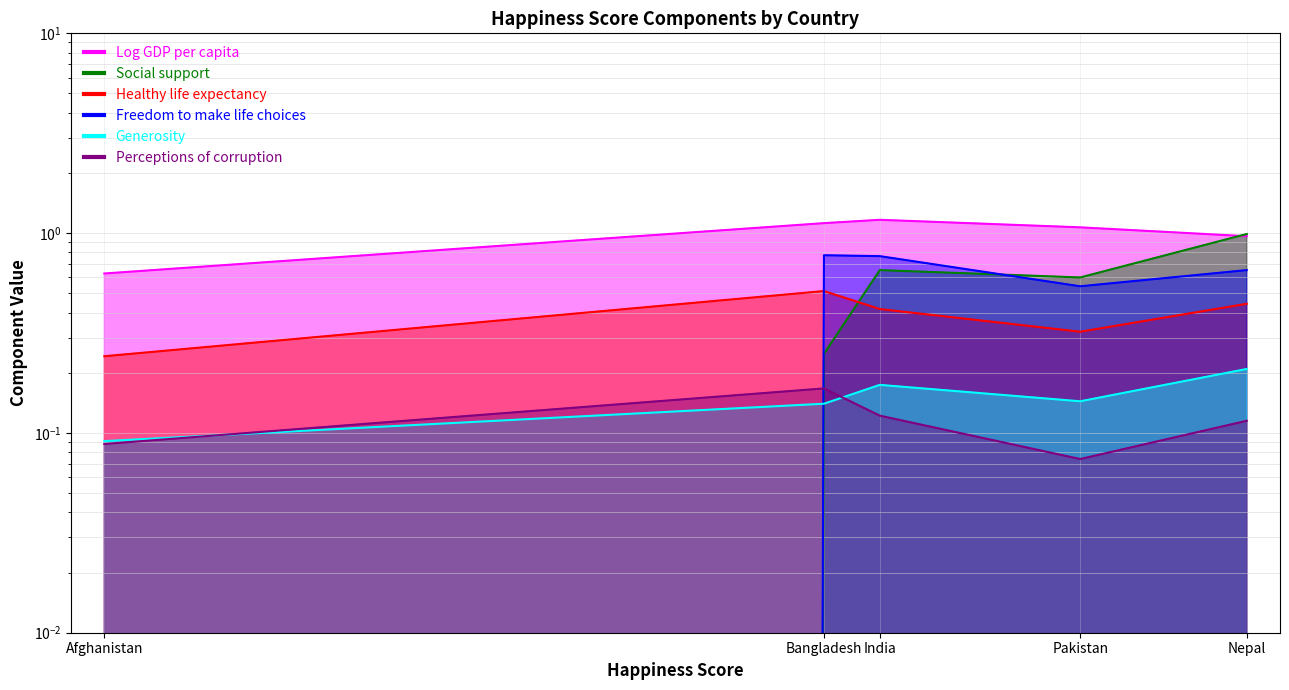

True or false: Generosity has a value of 0.1 at Afghanistan.

True